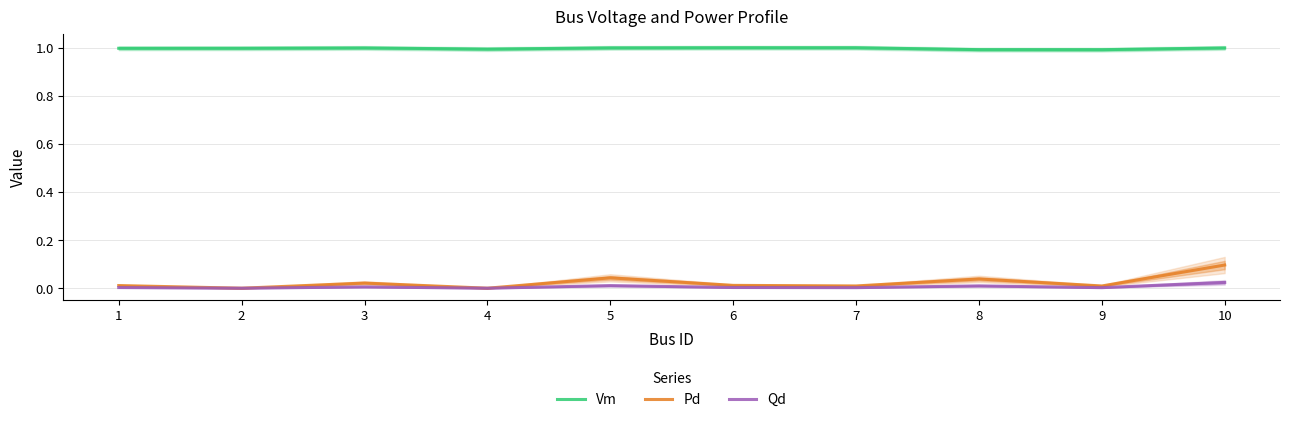

True or false: Pd and Qd intersect in this chart.

False